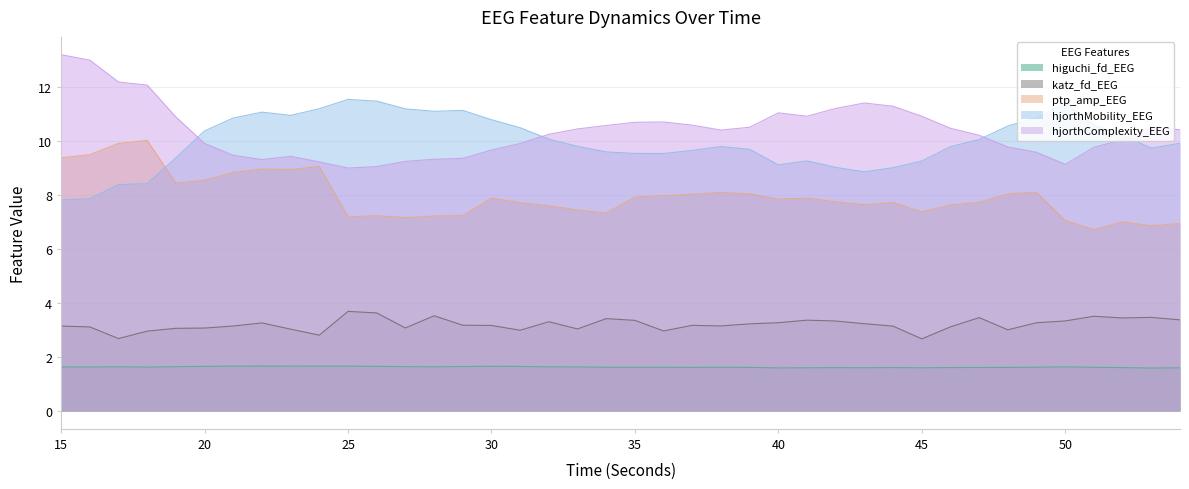

Reading left to right, what are all the values shown in this chart?

higuchi_fd_EEG: 1.6	1.6	1.6	1.6	1.6	1.7	1.7	1.7	1.7	1.7	1.7	1.7	1.6	1.6	1.6	1.7	1.7	1.6	1.6	1.6	1.6	1.6	1.6	1.6	1.6	1.6	1.6	1.6	1.6	1.6	1.6	1.6	1.6	1.6	1.6	1.6	1.6	1.6	1.6	1.6
katz_fd_EEG: 3.1	3.1	2.7	3.0	3.1	3.1	3.1	3.3	3.0	2.8	3.7	3.6	3.1	3.5	3.2	3.2	3.0	3.3	3.0	3.4	3.4	3.0	3.2	3.2	3.2	3.3	3.4	3.3	3.2	3.1	2.7	3.1	3.5	3.0	3.3	3.3	3.5	3.4	3.5	3.4
ptp_amp_EEG: 9.4	9.5	9.9	10.0	8.4	8.5	8.8	9.0	8.9	9.1	7.2	7.2	7.2	7.2	7.2	7.9	7.7	7.6	7.5	7.3	7.9	8.0	8.0	8.1	8.0	7.8	7.9	7.8	7.6	7.7	7.4	7.6	7.7	8.0	8.1	7.1	6.7	7.0	6.9	6.9
hjorthMobility_EEG: 7.8	7.9	8.4	8.4	9.4	10.4	10.9	11.1	11.0	11.2	11.5	11.5	11.2	11.1	11.1	10.8	10.5	10.1	9.8	9.6	9.5	9.5	9.7	9.8	9.7	9.1	9.3	9.0	8.9	9.0	9.3	9.8	10.1	10.6	10.9	11.4	10.6	10.2	9.7	9.9
hjorthComplexity_EEG: 13.2	13.0	12.2	12.1	10.9	9.9	9.5	9.3	9.4	9.2	9.0	9.1	9.2	9.3	9.4	9.7	9.9	10.3	10.5	10.6	10.7	10.7	10.6	10.4	10.5	11.0	10.9	11.2	11.4	11.3	10.9	10.5	10.2	9.8	9.6	9.1	9.8	10.1	10.5	10.4